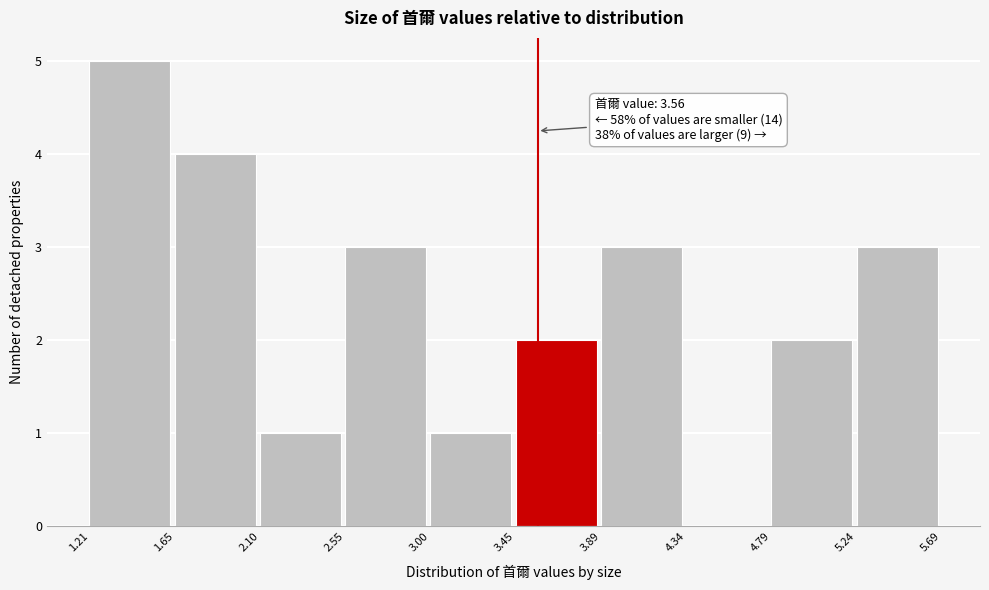

Over which range of the x-axis is the bar tallest?

1.21 to 1.65